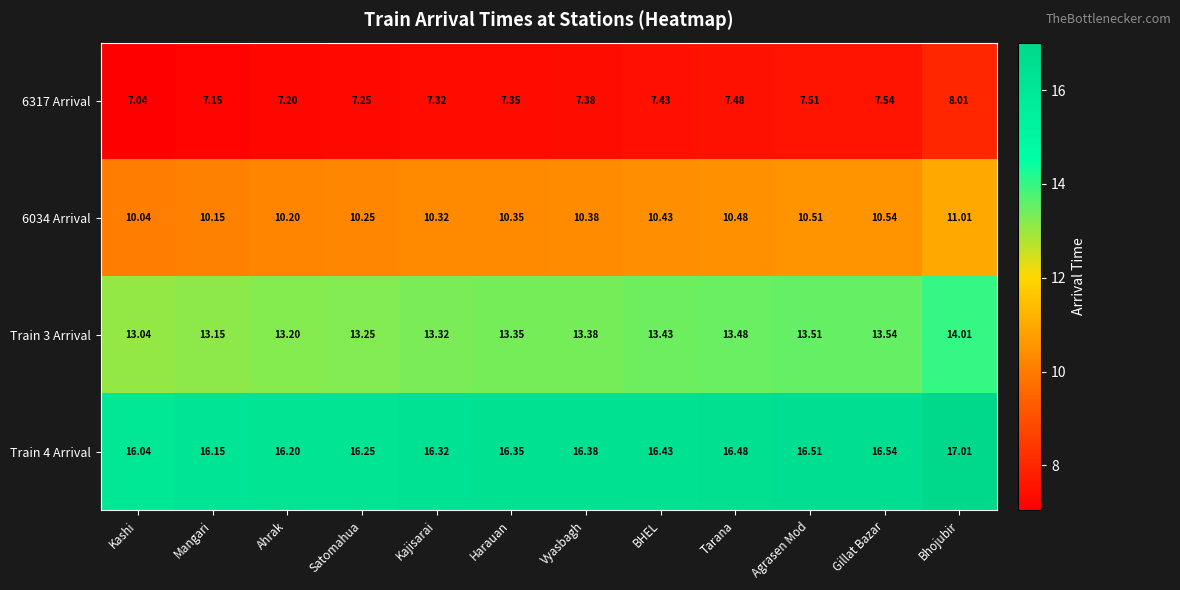

Which category has the lowest value in the 6034 Arrival series?

Kashi